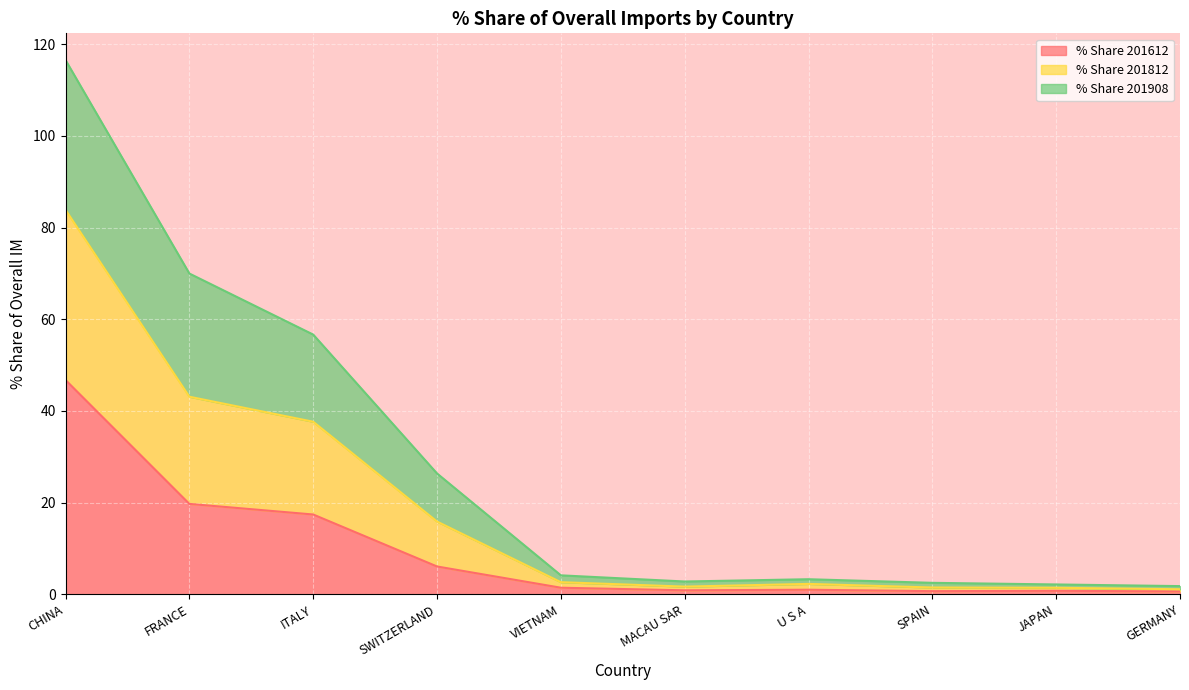

The % Share 201612 series shows 10.9 at FRANCE. True or false?

False